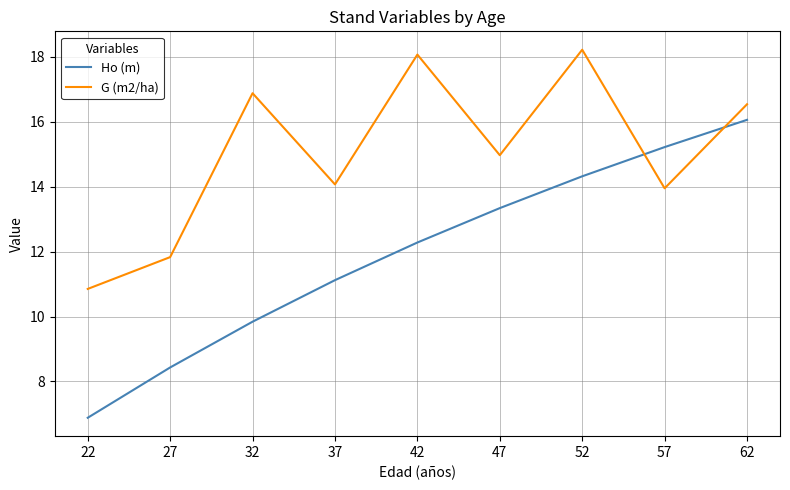

What is the minimum value for Ho (m)?

6.9